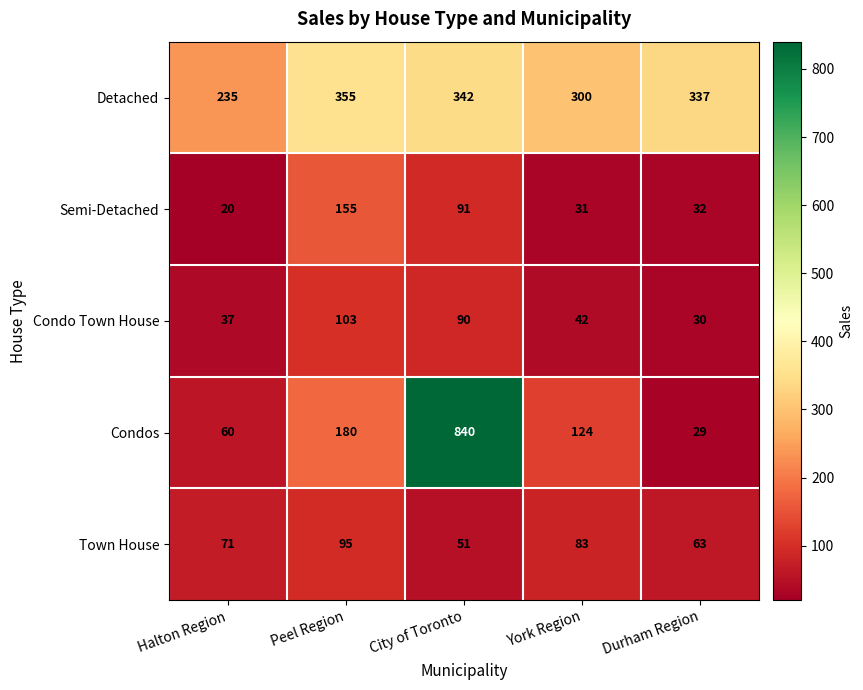

At which label does Condo Town House reach its peak?

Peel Region